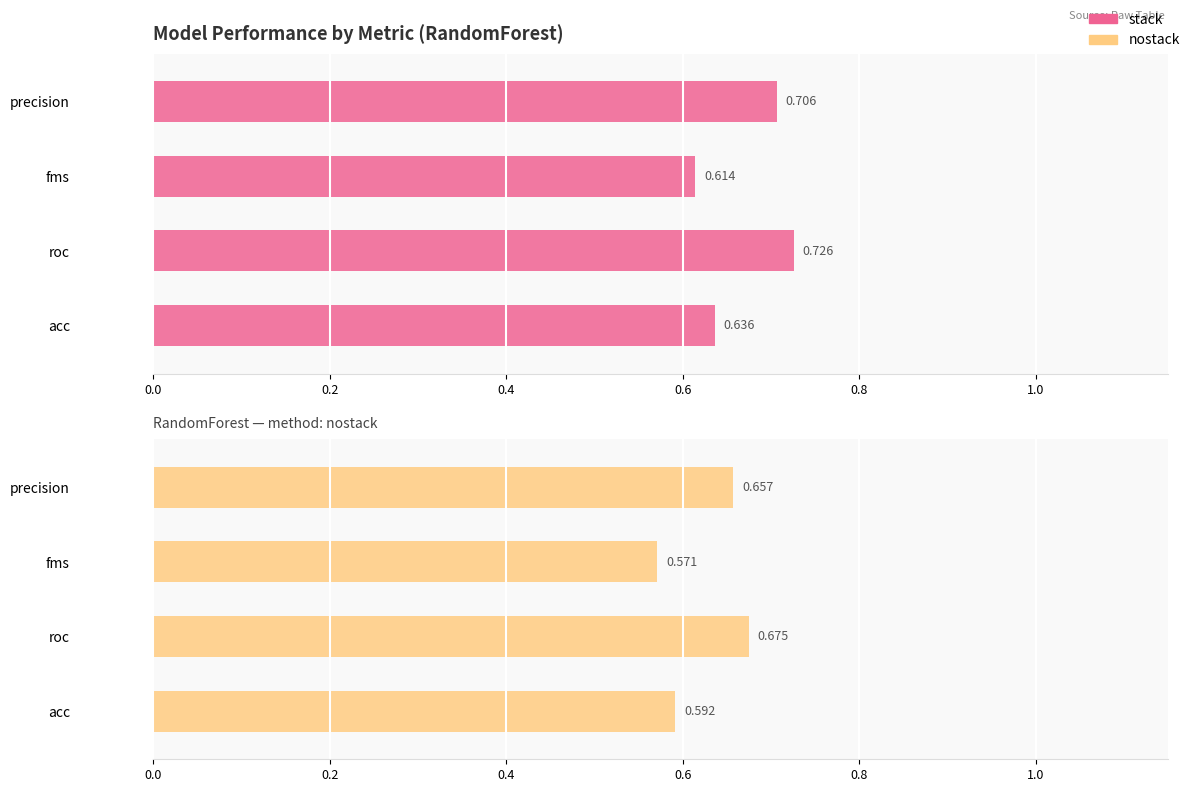

Rank the series at fms from highest to lowest value.

stack, nostack